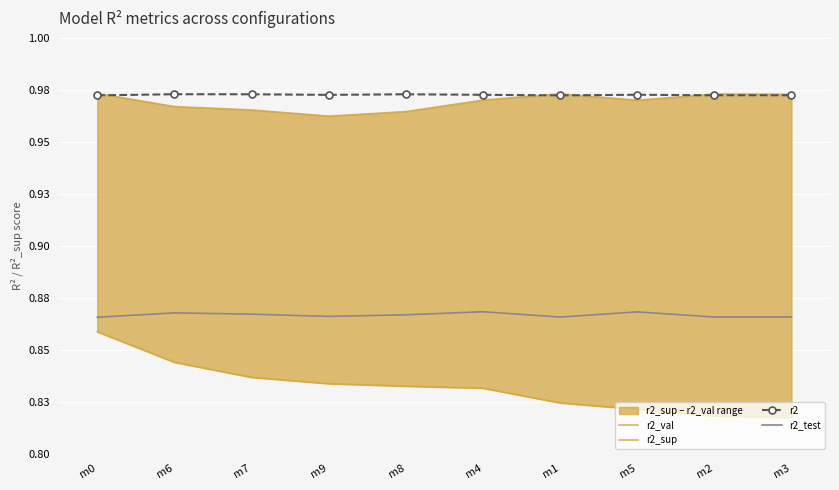

True or false: r2_sup has a value of 0.8 at m2.

True